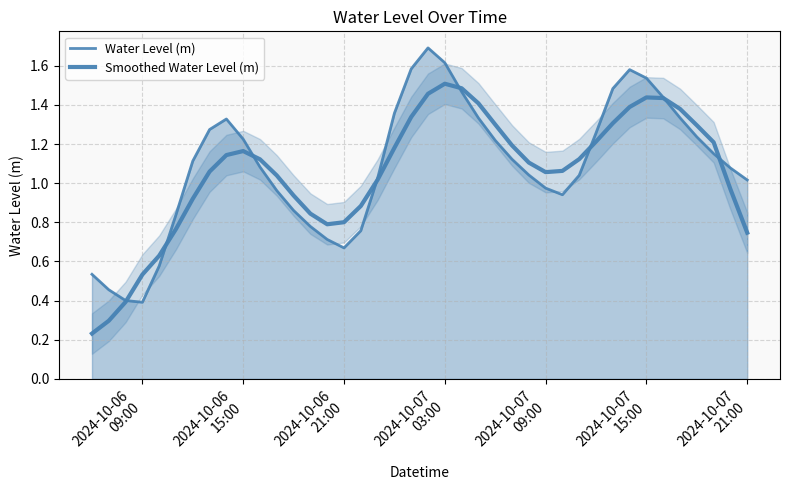

What is the value of the Smoothed Water Level (m) point at the 14th from the left?

0.8